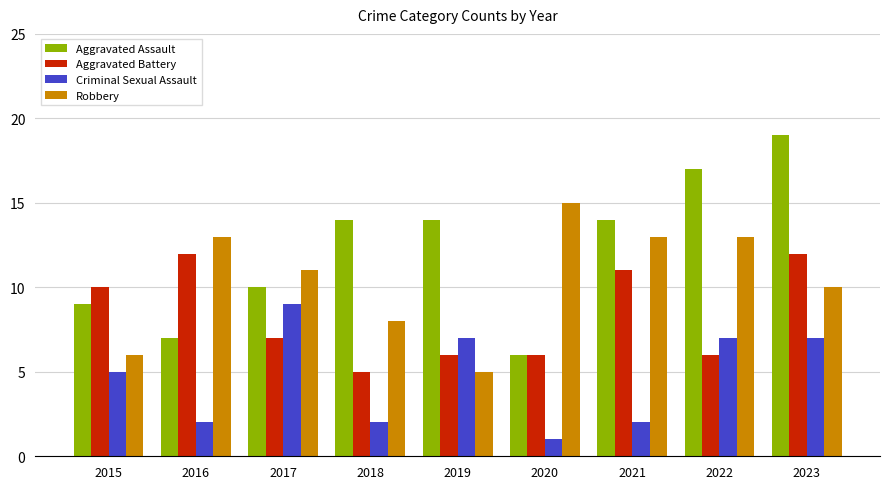

Does the chart contain any negative values?

No